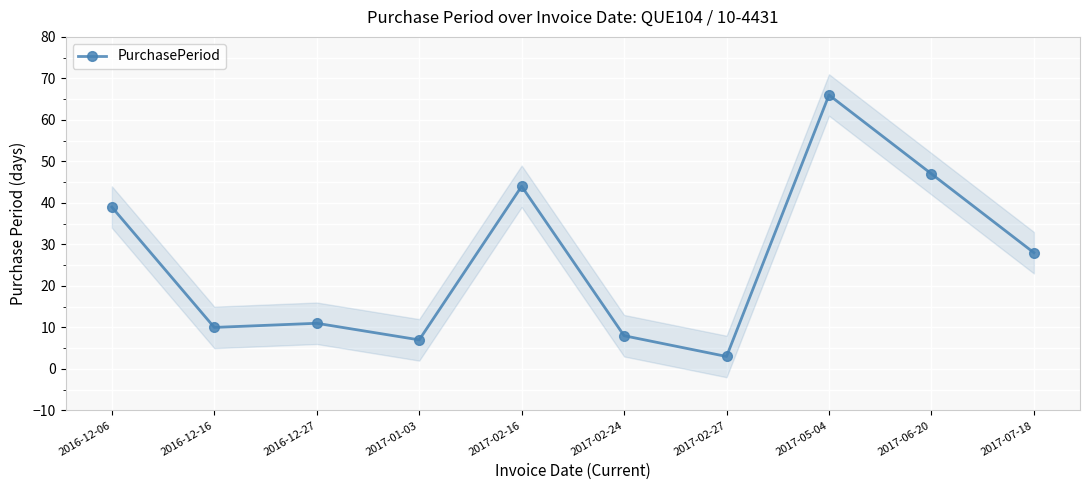

List the labels in order of value, largest first.

2017-05-04, 2017-06-20, 2017-02-16, 2016-12-06, 2017-07-18, 2016-12-27, 2016-12-16, 2017-02-24, 2017-01-03, 2017-02-27